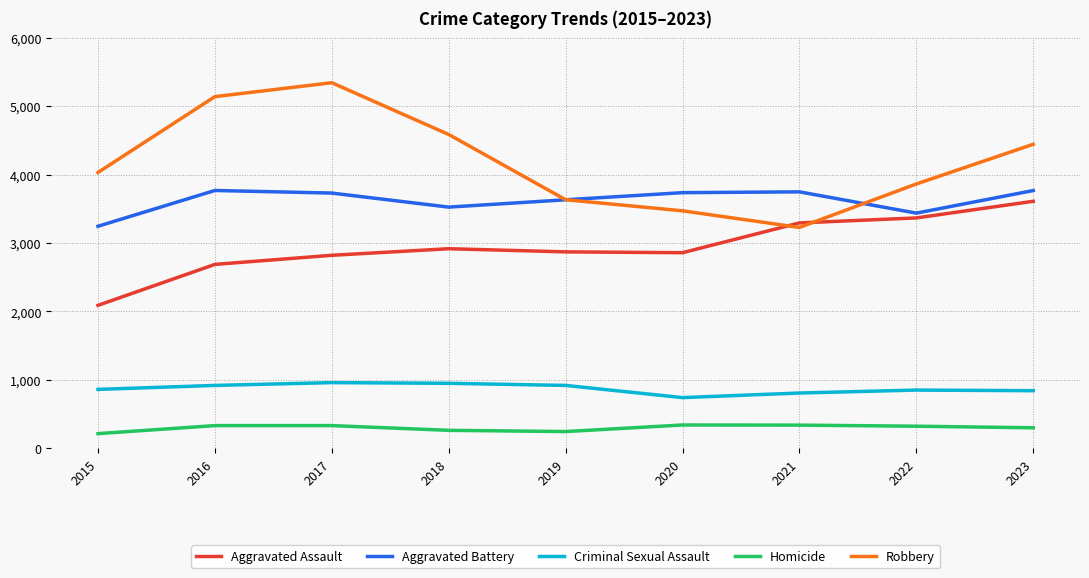

Which series has the widest spread of values?

Robbery